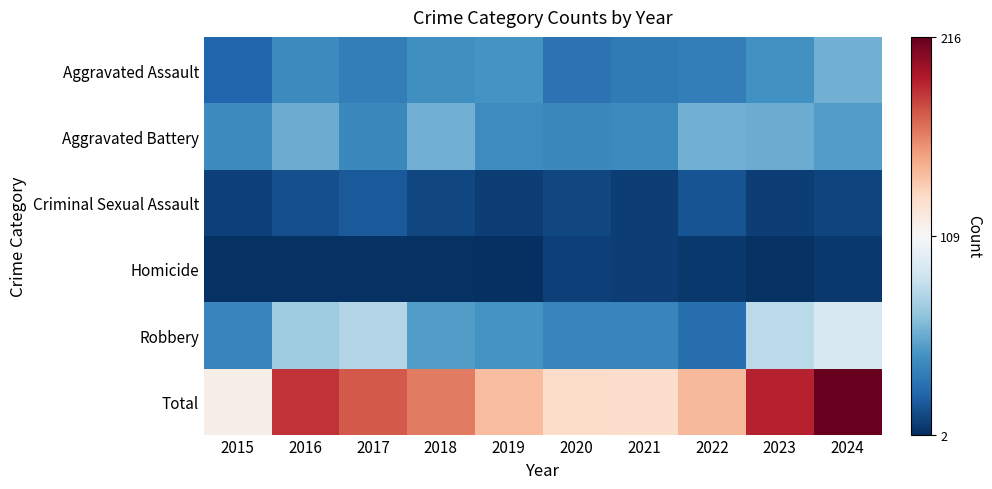

At which category is the sum across all series the highest?

2024